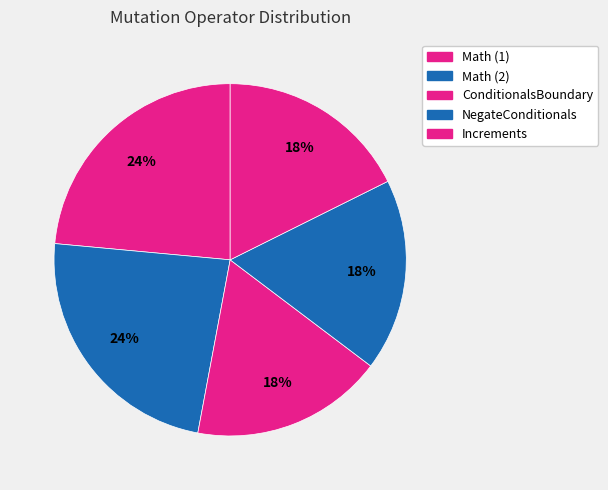

Count the number of slices in the pie.

5